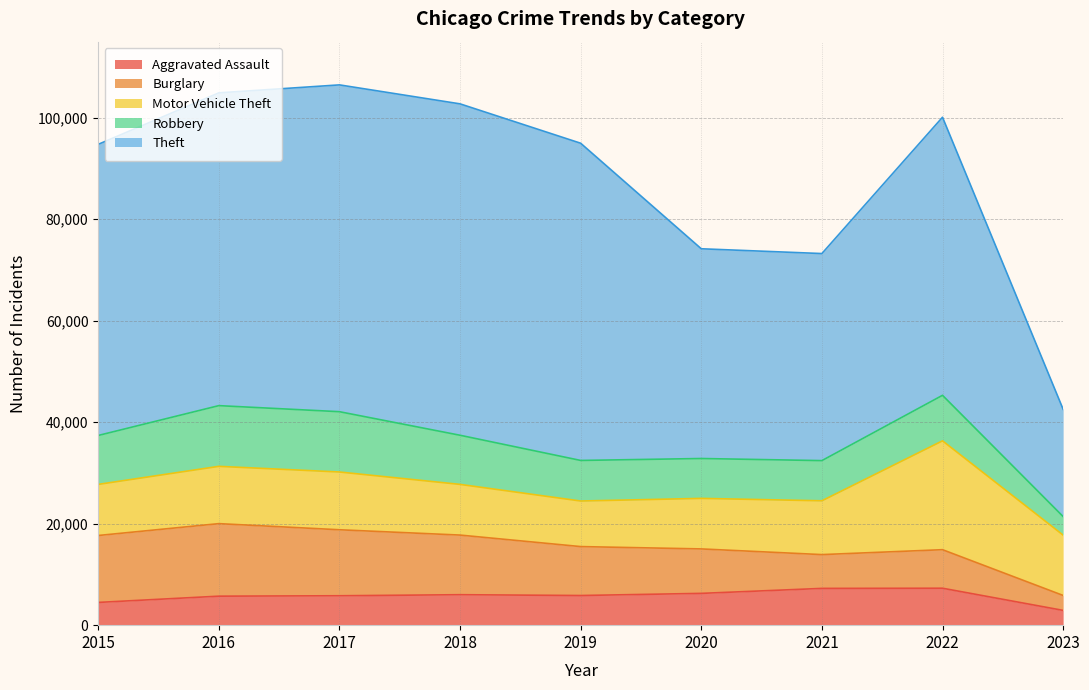

How many series are shown in this chart?

5